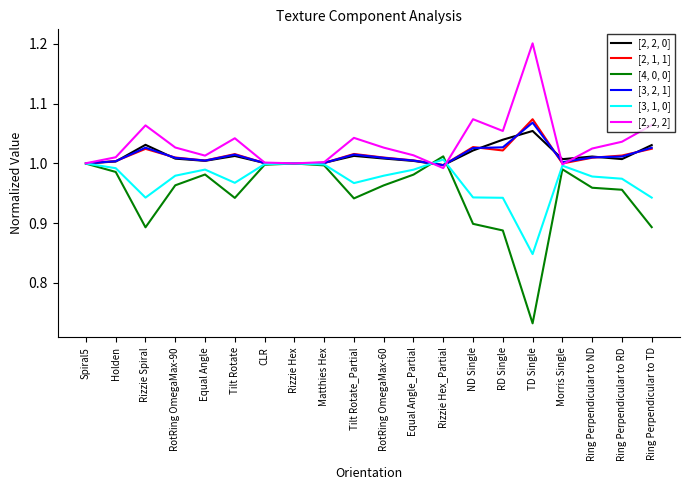

Which series has the widest spread of values?

[4, 0, 0]